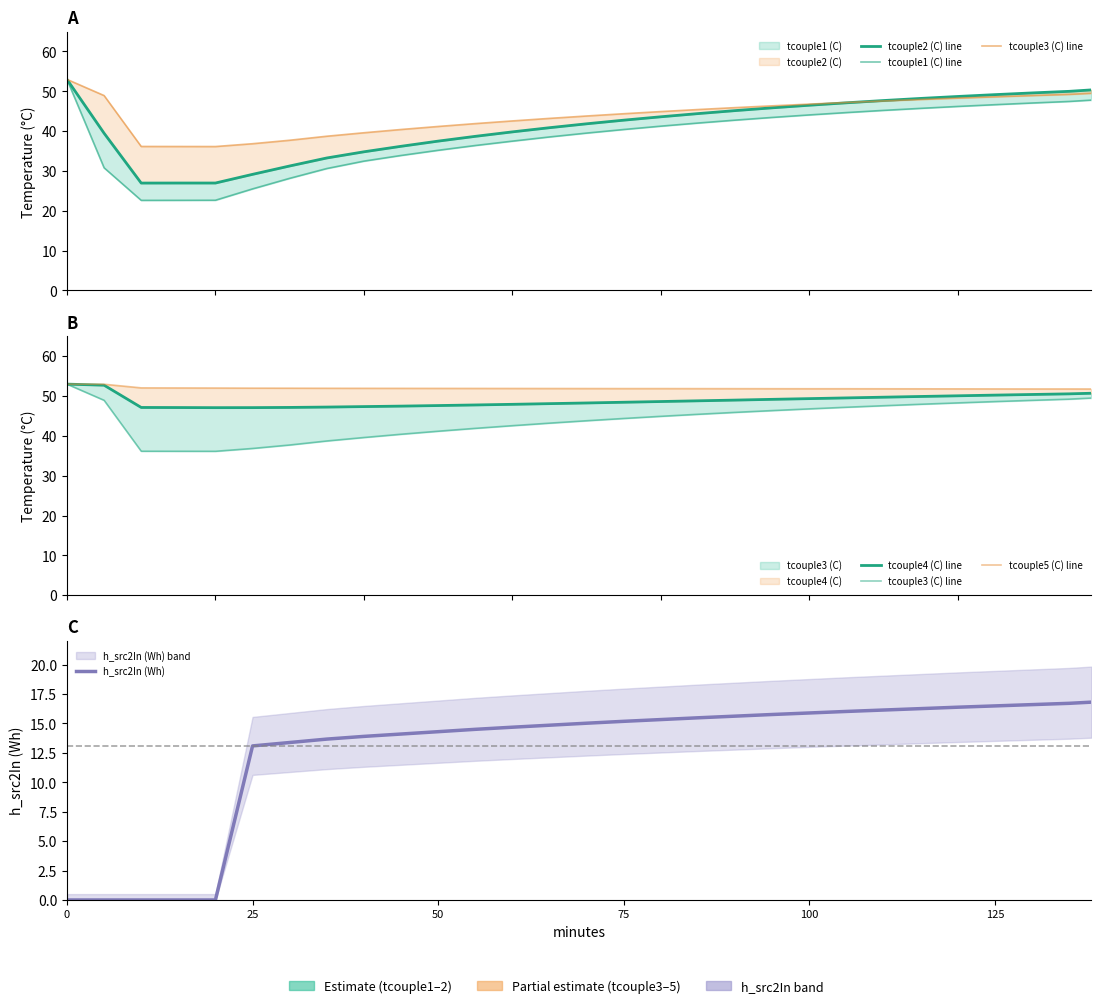

How many data points in tcouple2 (C) line are above 42?

15